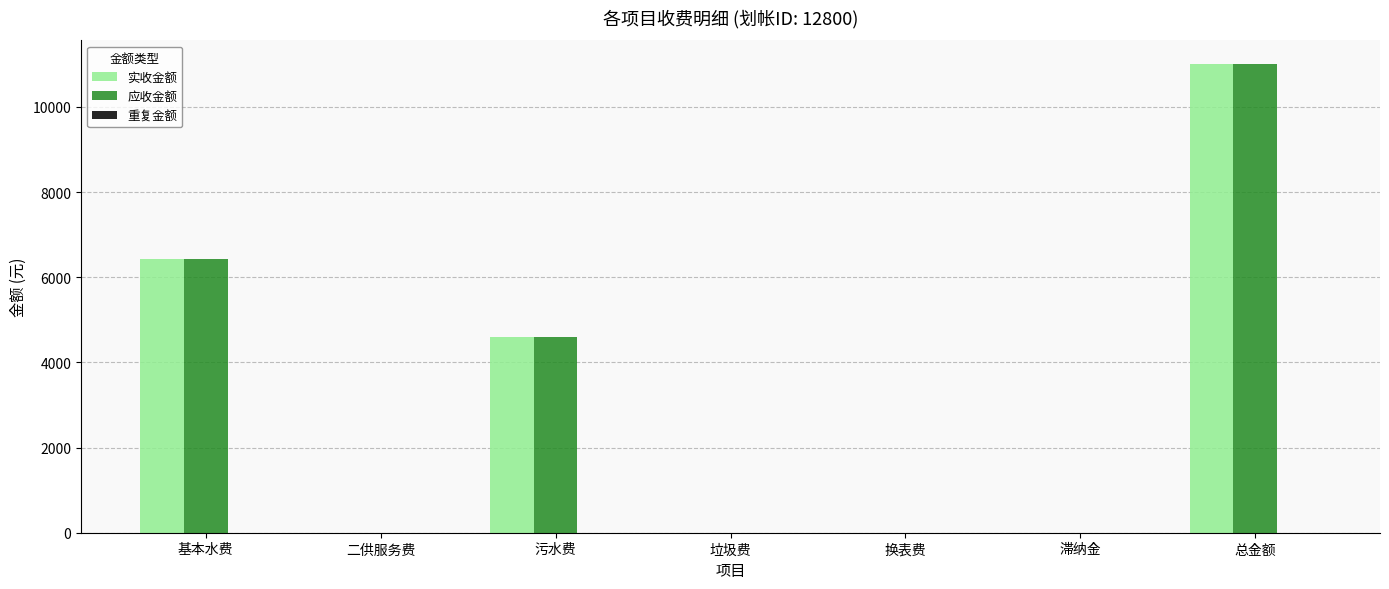

How many groups of bars are there?

7